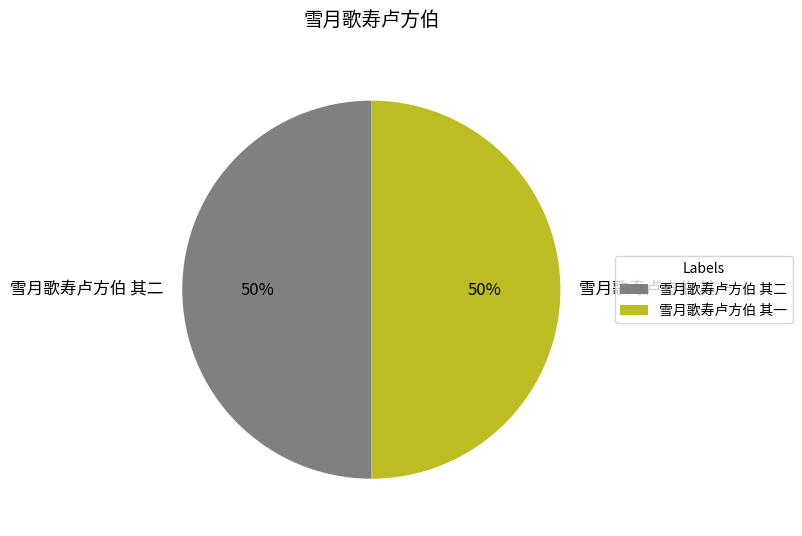

Do 雪月歌寿卢方伯 其二 and 雪月歌寿卢方伯 其一 together represent more than half of the pie?

Yes